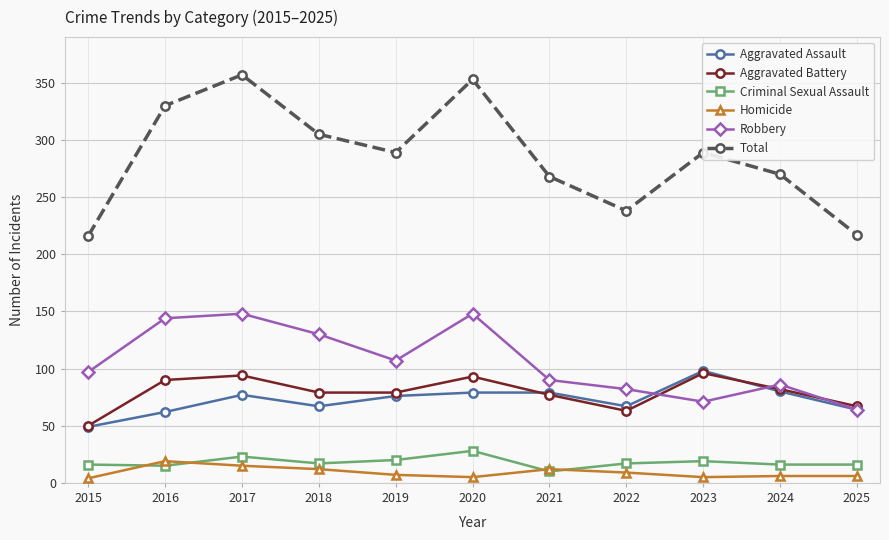

What is the sum of all Aggravated Battery values?

870